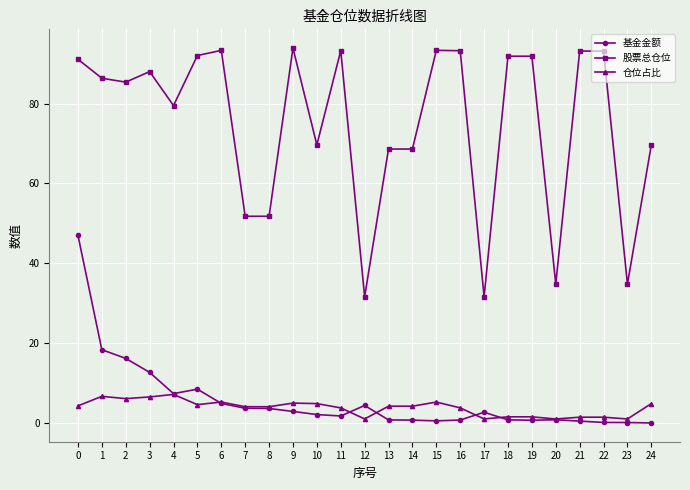

Which series has the largest range (max minus min)?

股票总仓位